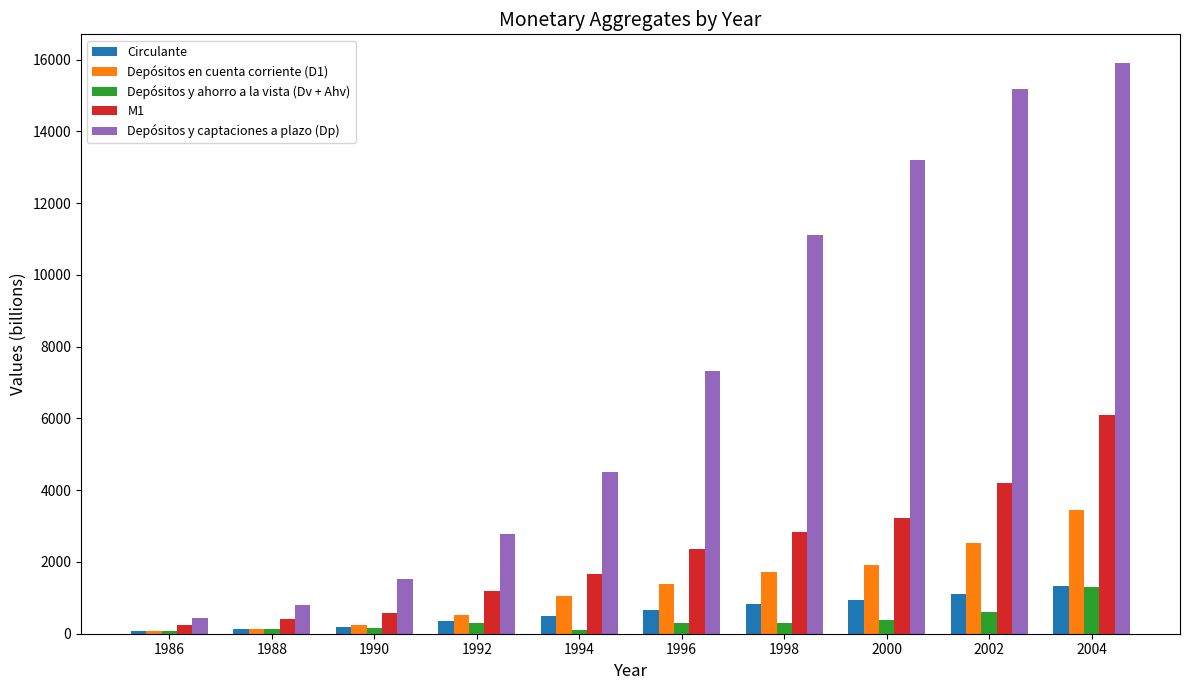

At which label does M1 reach its peak?

2004